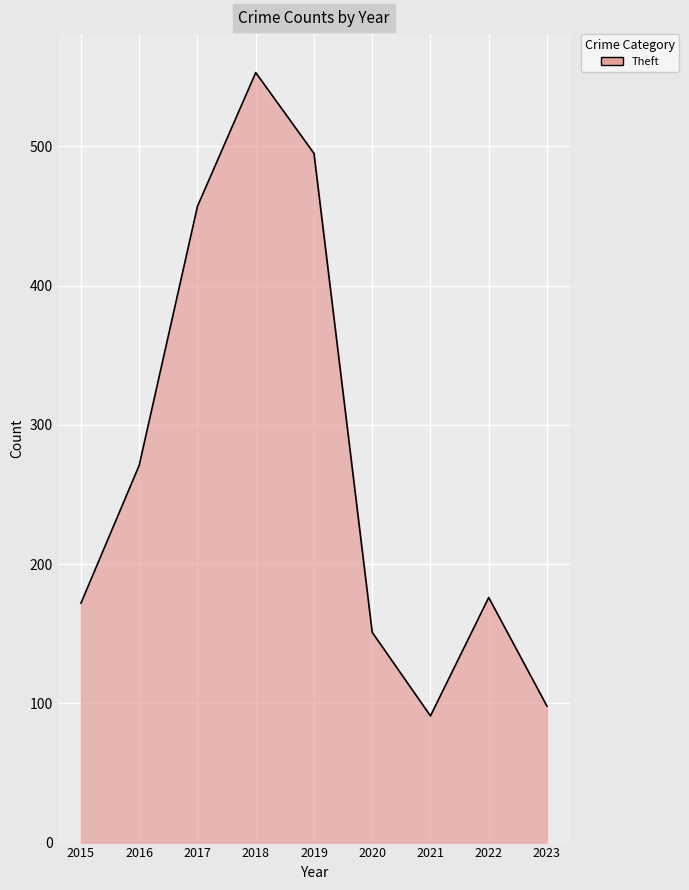

Where is the data nearest to the value 322?

2016